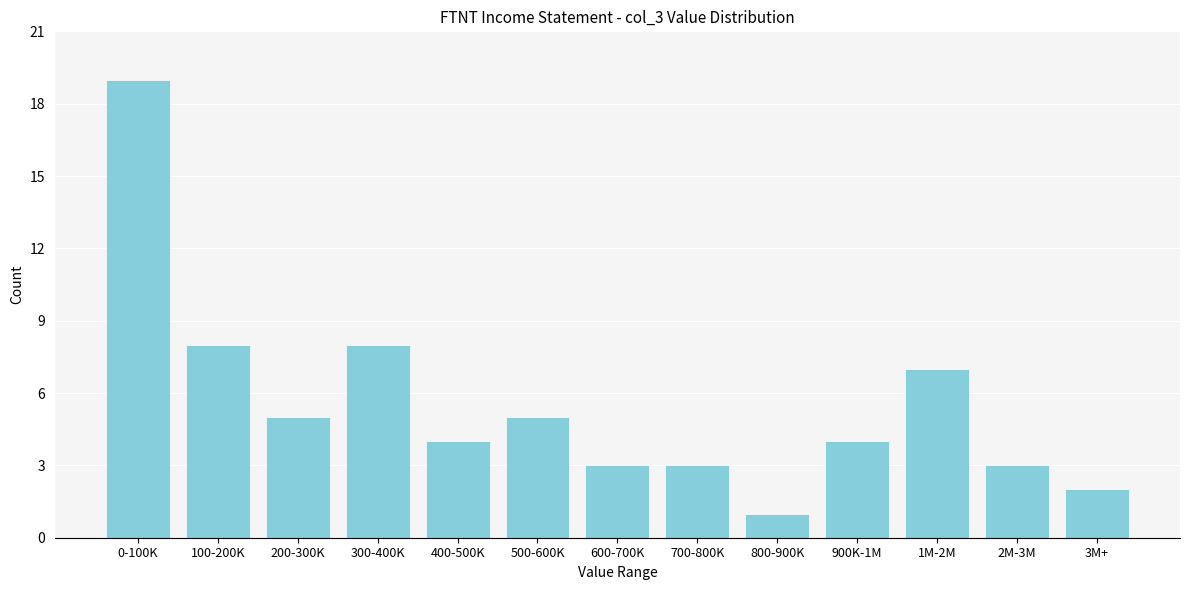

Reading left to right, transcribe all the data shown in this chart.

0-100K=19	100-200K=8	200-300K=5	300-400K=8	400-500K=4	500-600K=5	600-700K=3	700-800K=3	800-900K=1	900K-1M=4	1M-2M=7	2M-3M=3	3M+=2